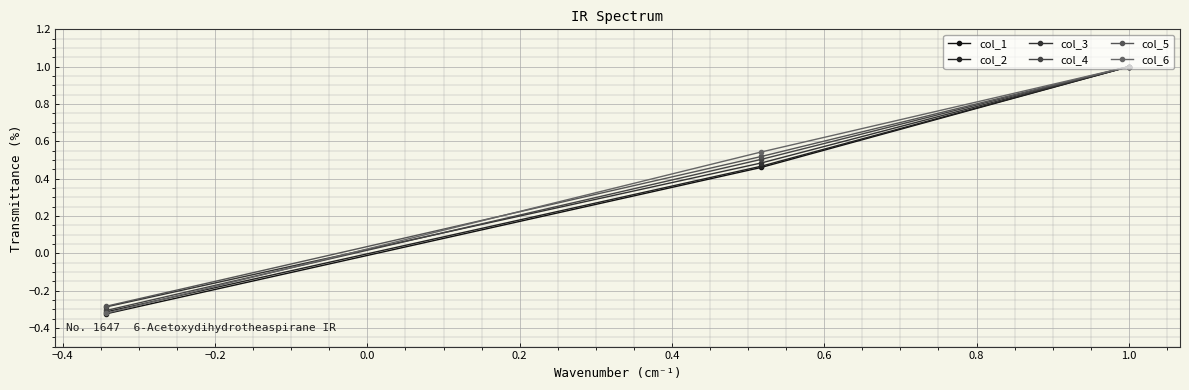

How many negative values does the col_3 series have?

1